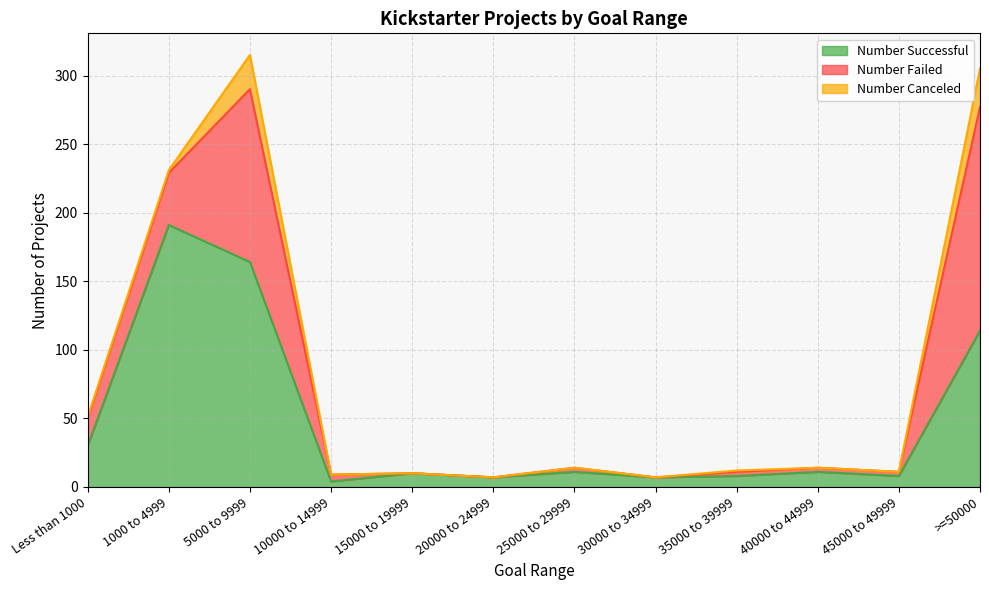

What is the label of the 10th point from the right?

5000 to 9999